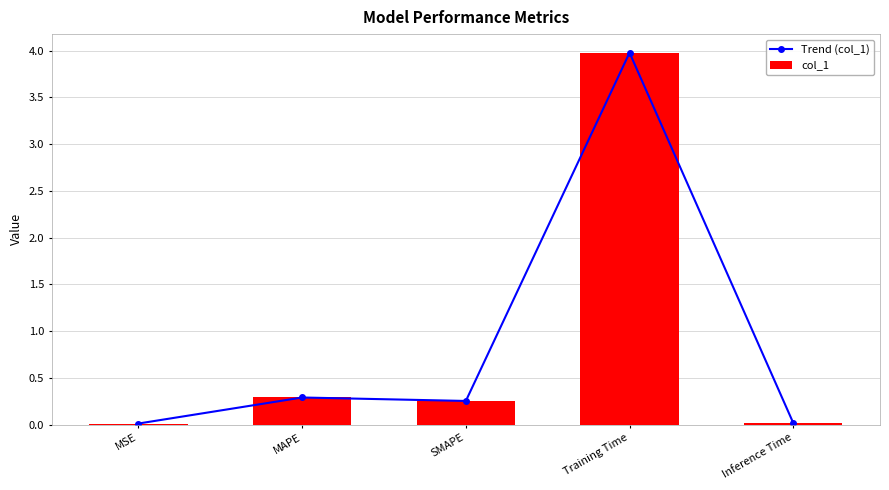

Which series has the largest range (max minus min)?

Trend (col_1)